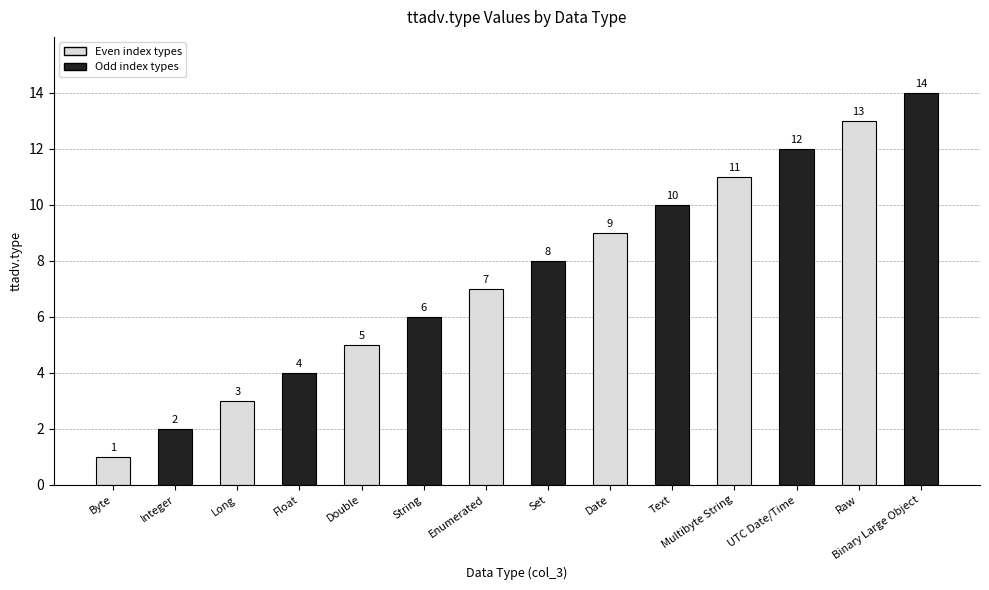

At which category does the chart reach its minimum across all series?

Byte